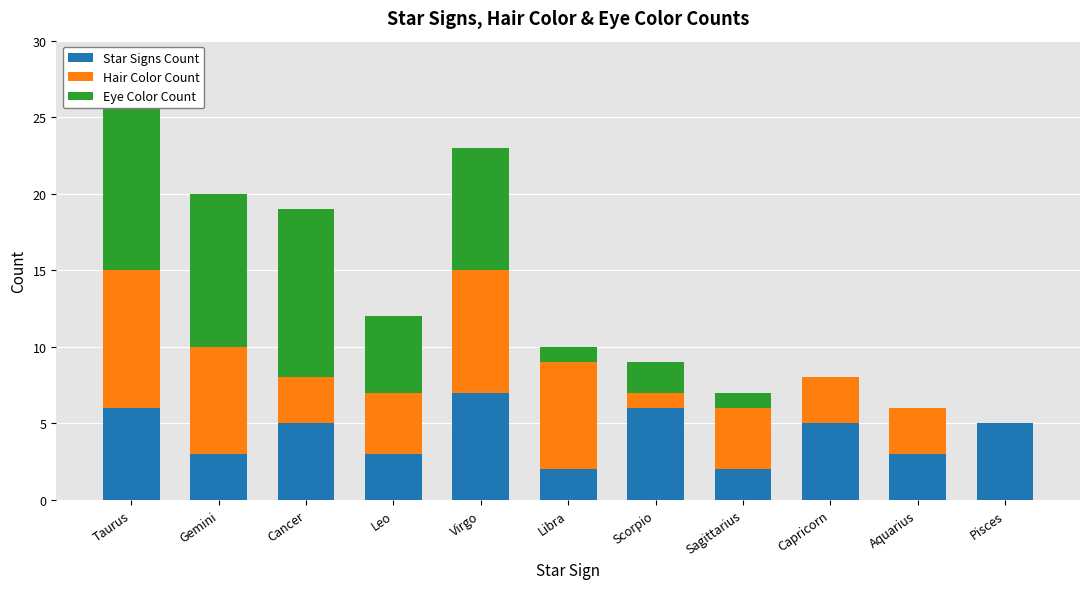

Reading right to left, transcribe all the data shown in this chart.

Star Signs Count: Pisces=5	Aquarius=3	Capricorn=5	Sagittarius=2	Scorpio=6	Libra=2	Virgo=7	Leo=3	Cancer=5	Gemini=3	Taurus=6
Hair Color Count: Pisces=0	Aquarius=3	Capricorn=3	Sagittarius=4	Scorpio=1	Libra=7	Virgo=8	Leo=4	Cancer=3	Gemini=7	Taurus=9
Eye Color Count: Pisces=0	Aquarius=0	Capricorn=0	Sagittarius=1	Scorpio=2	Libra=1	Virgo=8	Leo=5	Cancer=11	Gemini=10	Taurus=11